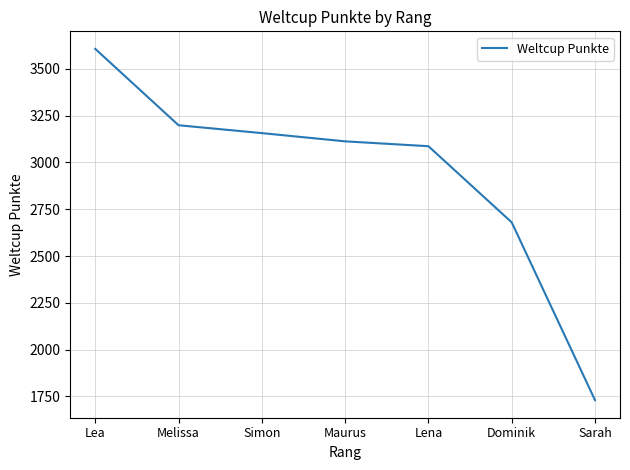

What is the sum of the values at Lea and Maurus?

6720